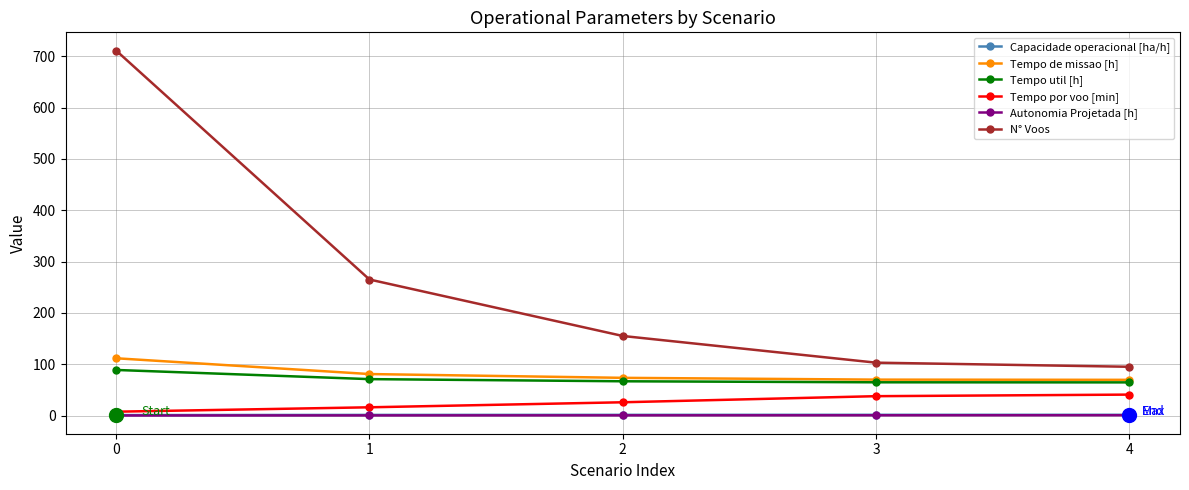

What is the approximate value of N° Voos at 1?

265.0